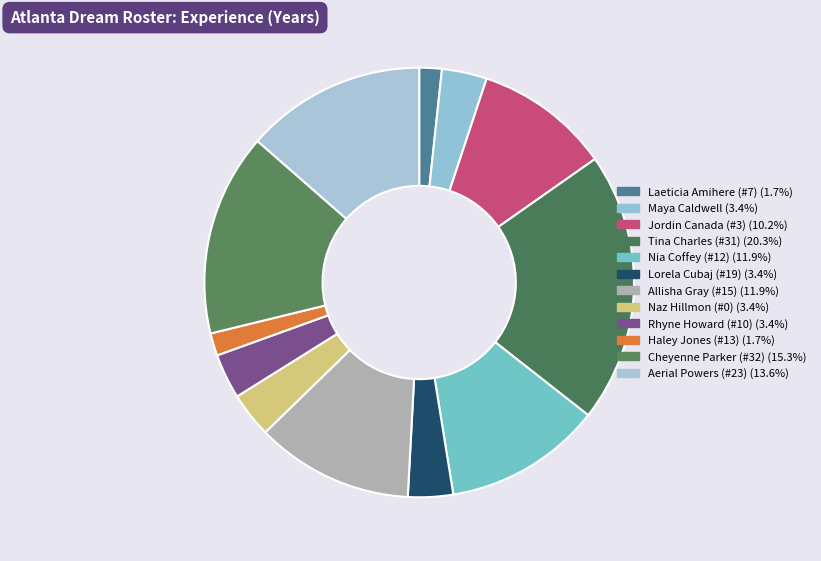

What is the ratio of the value at Nia Coffey (#12) to the value at Tina Charles (#31)?

0.6